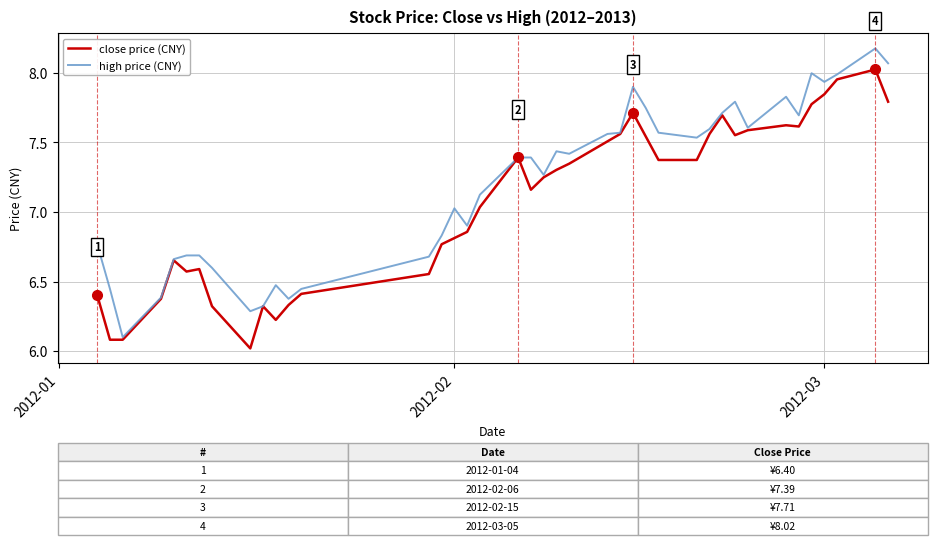

Rank the series by their average value, from lowest to highest.

close price (CNY), high price (CNY)